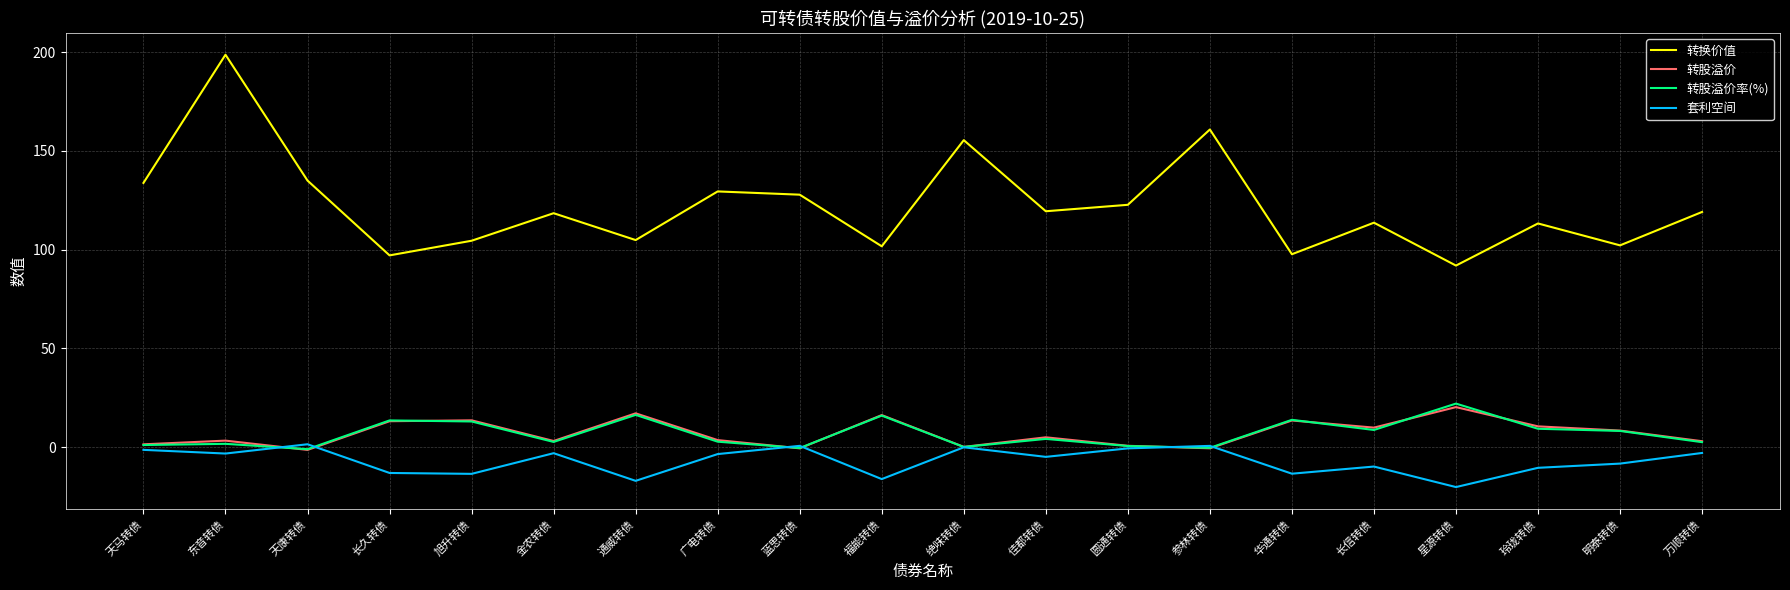

What are all the series names shown in the legend?

转换价值, 转股溢价, 转股溢价率(%), 套利空间